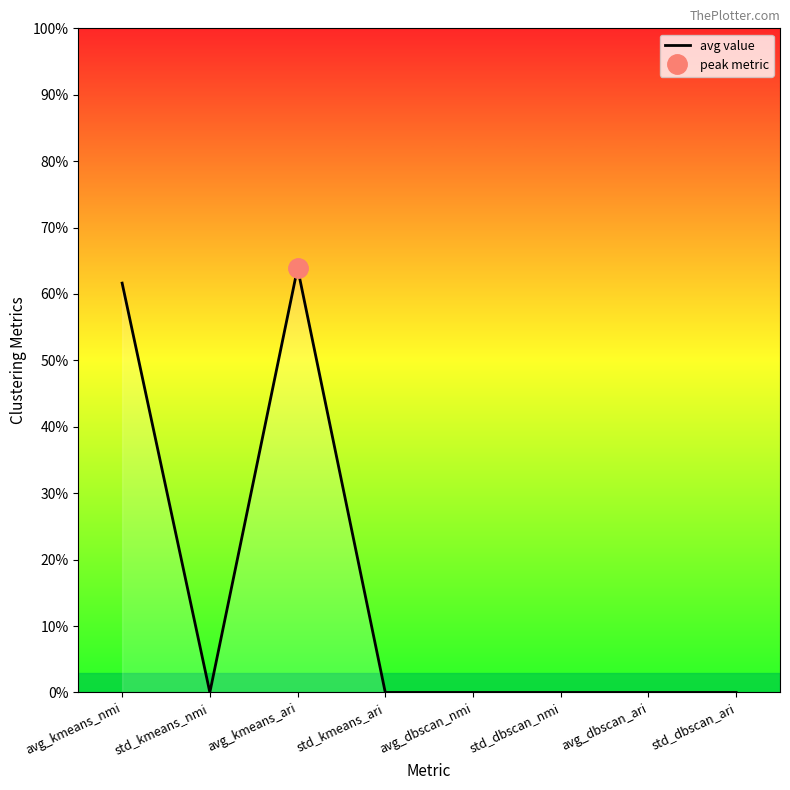

How many values are between 0 and 1?

8